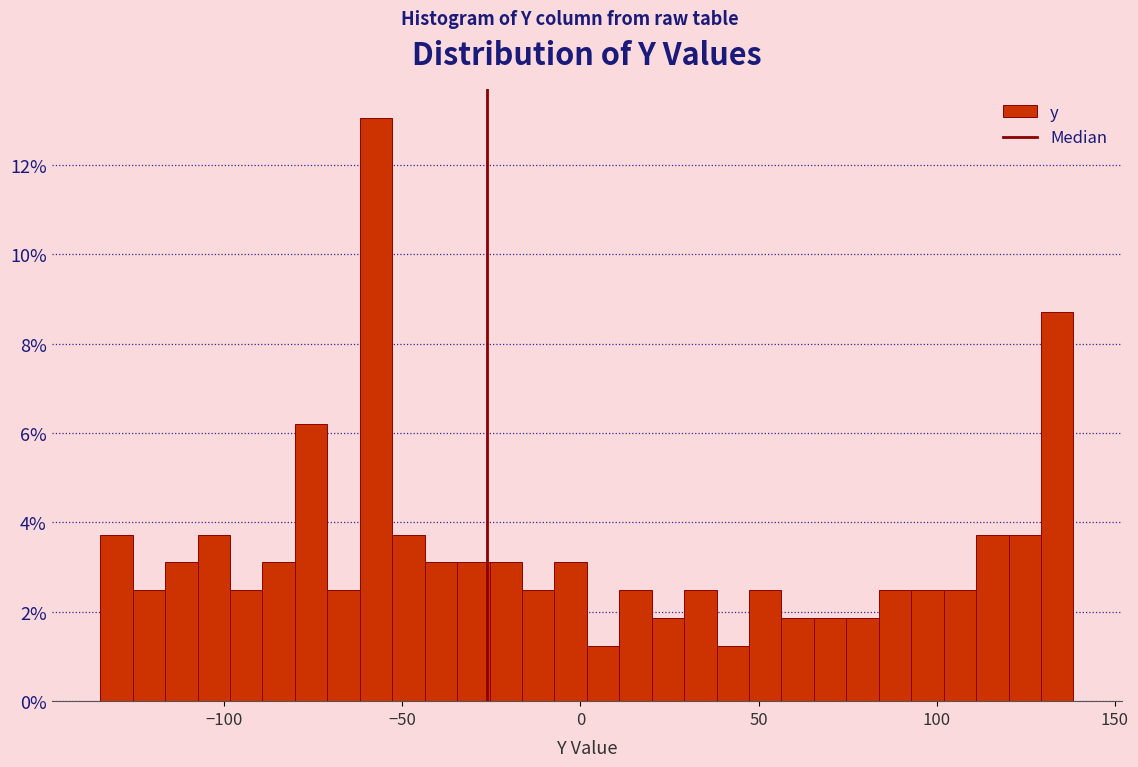

Read against the x-axis, roughly where is the centre of the tallest bar?

-55